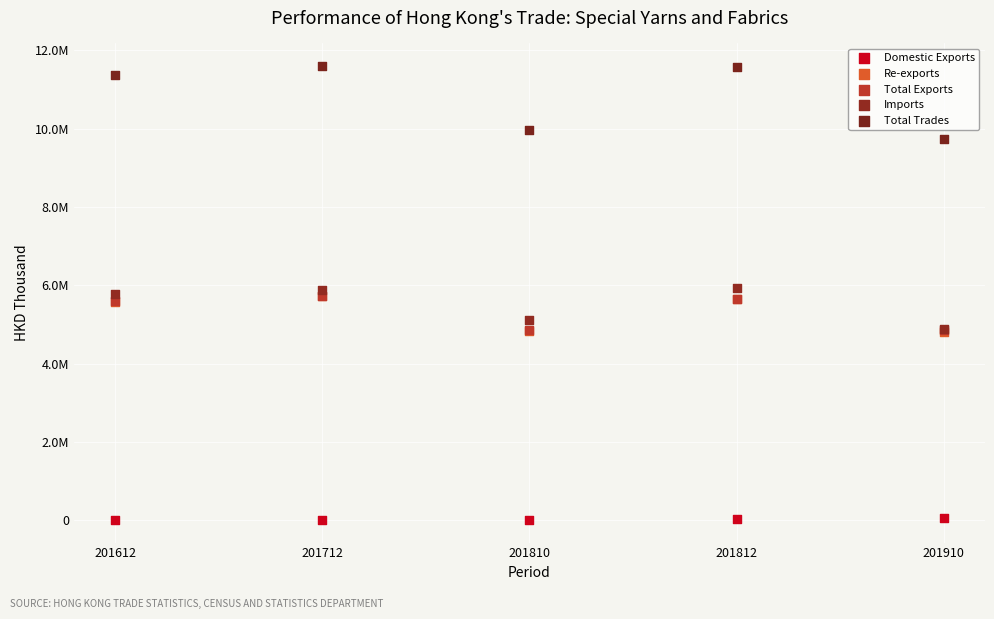

Which series reaches the minimum Y coordinate?

Domestic Exports